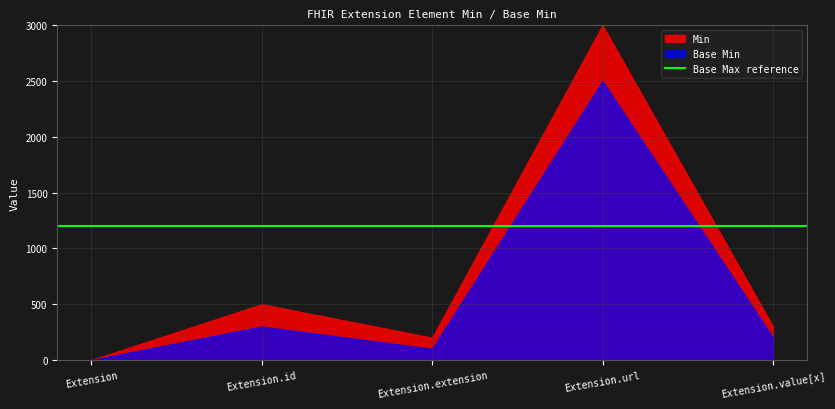

List the labels in order of Min value, largest first.

Extension.url, Extension.id, Extension.value[x], Extension.extension, Extension